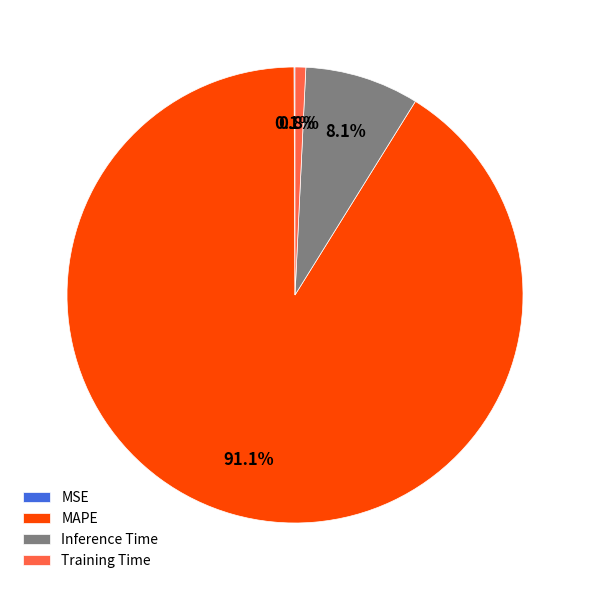

Does Training Time represent more than half of the total?

No